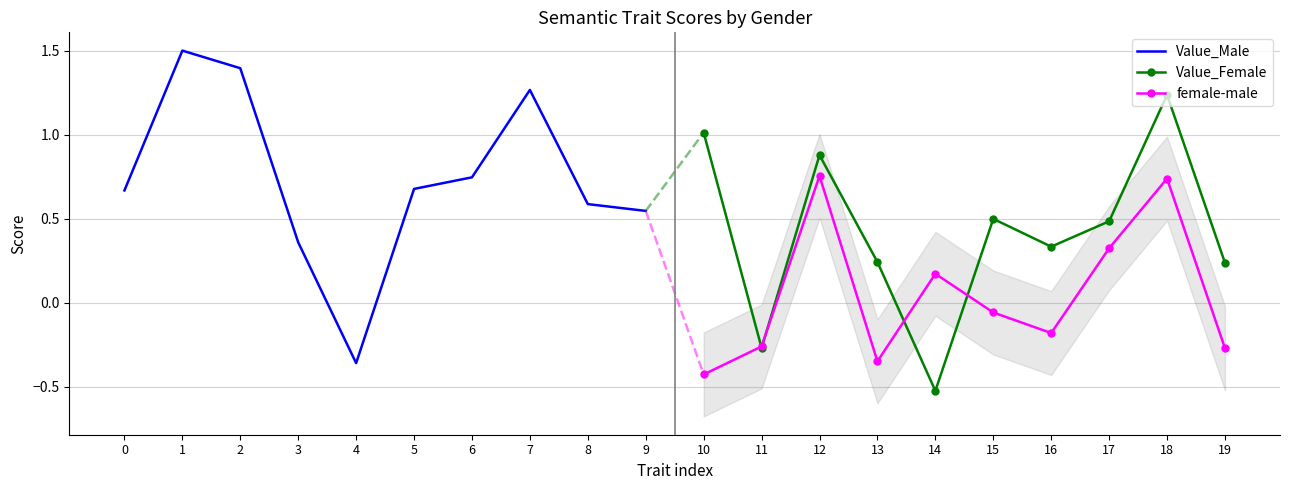

The female-male series shows 0.5 at 17. True or false?

False